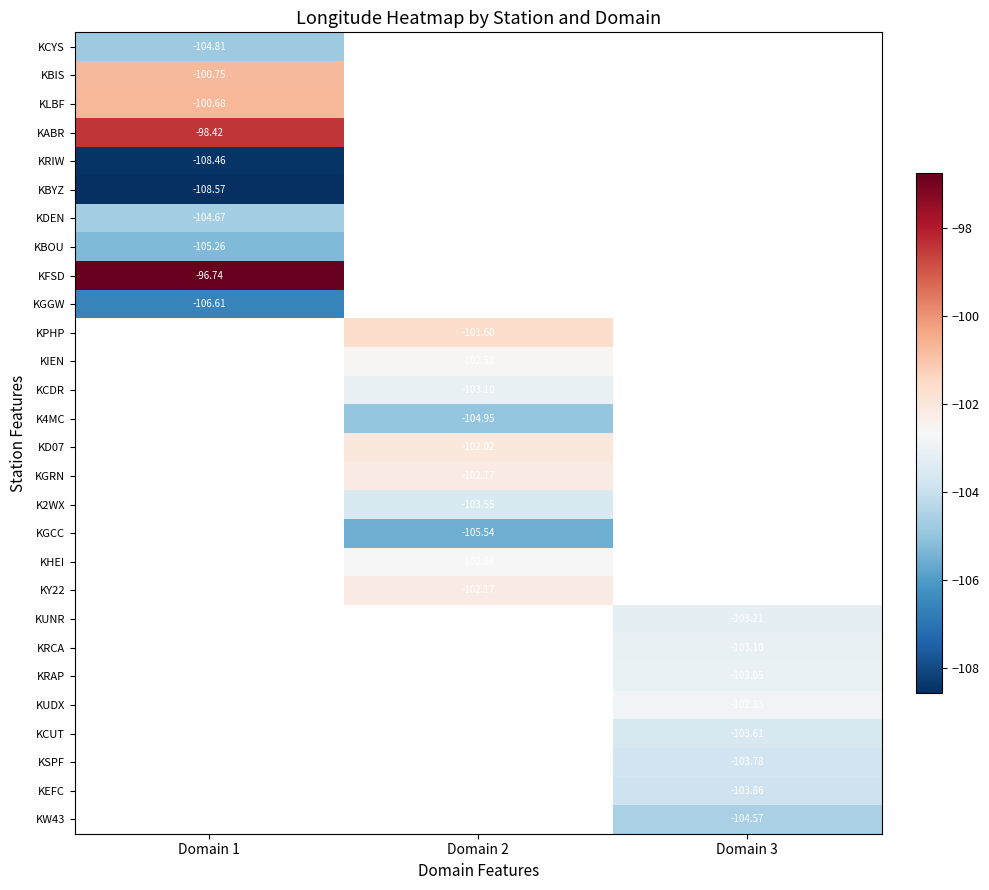

List the series in order of their peak value, highest first.

KFSD, KABR, KLBF, KBIS, KDEN, KCYS, KGGW, KRIW, KBYZ, KPHP, KIEN, KCDR, K4MC, KD07, KGRN, K2WX, KGCC, KHEI, KY22, KUNR, KRCA, KRAP, KUDX, KCUT, KSPF, KEFC, KW43, KBOU